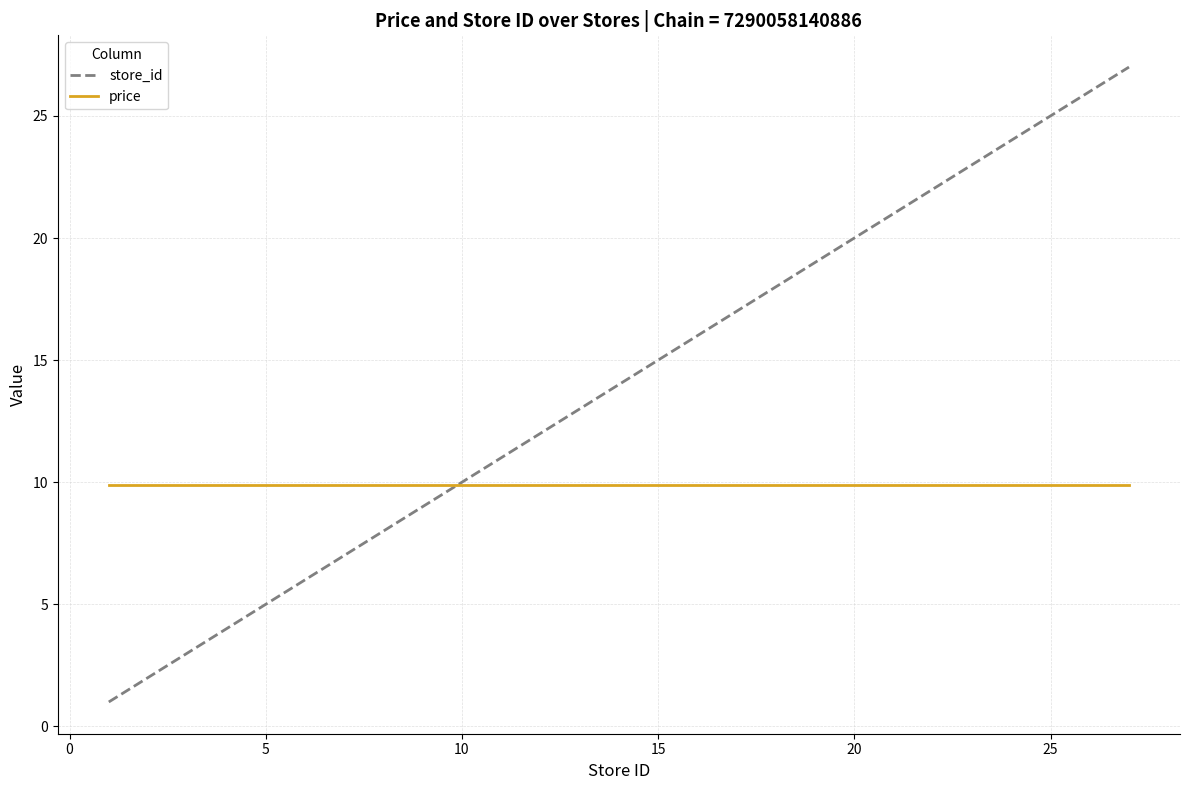

Which series has the widest spread of values?

store_id